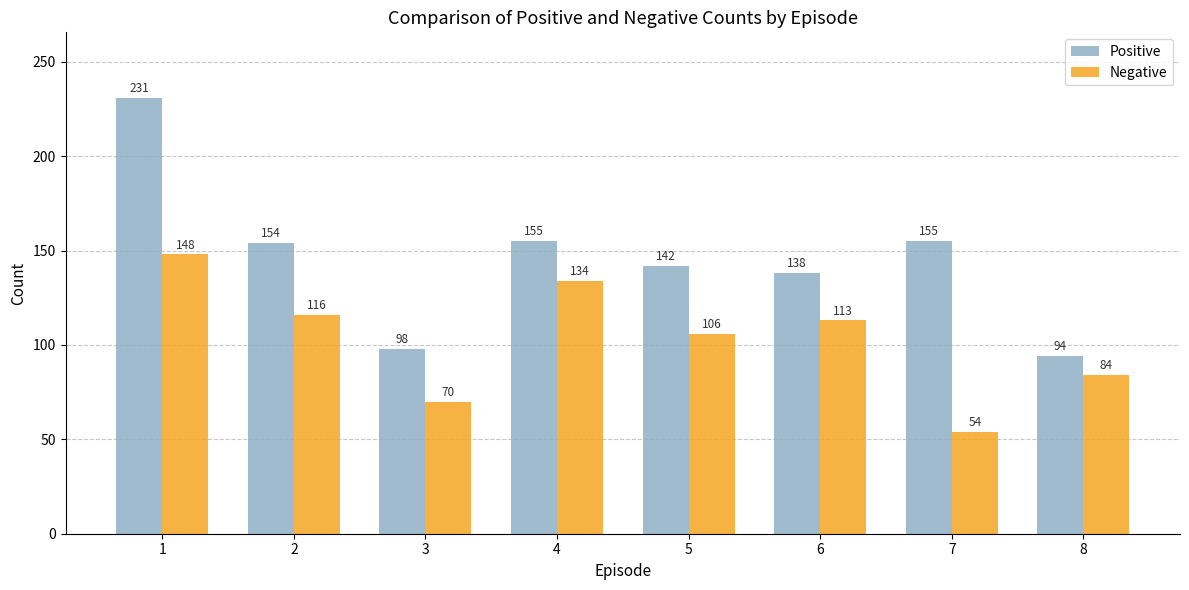

Which category has the lowest value across all series?

7